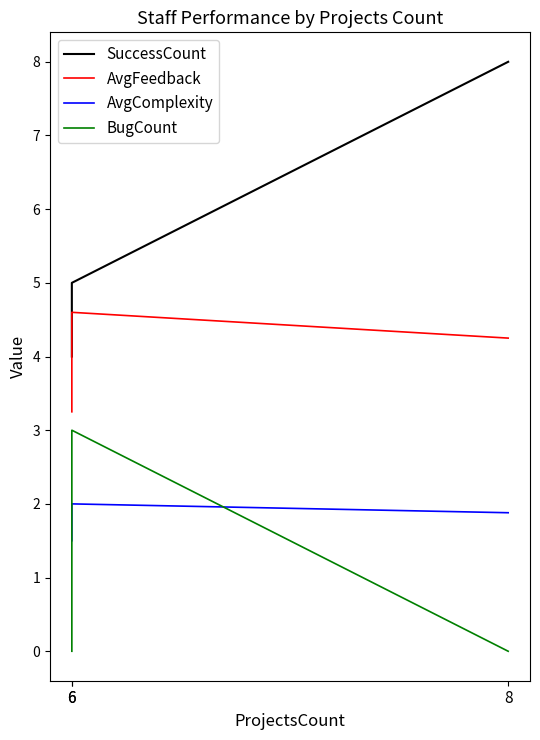

Does the chart have visible grid lines?

No